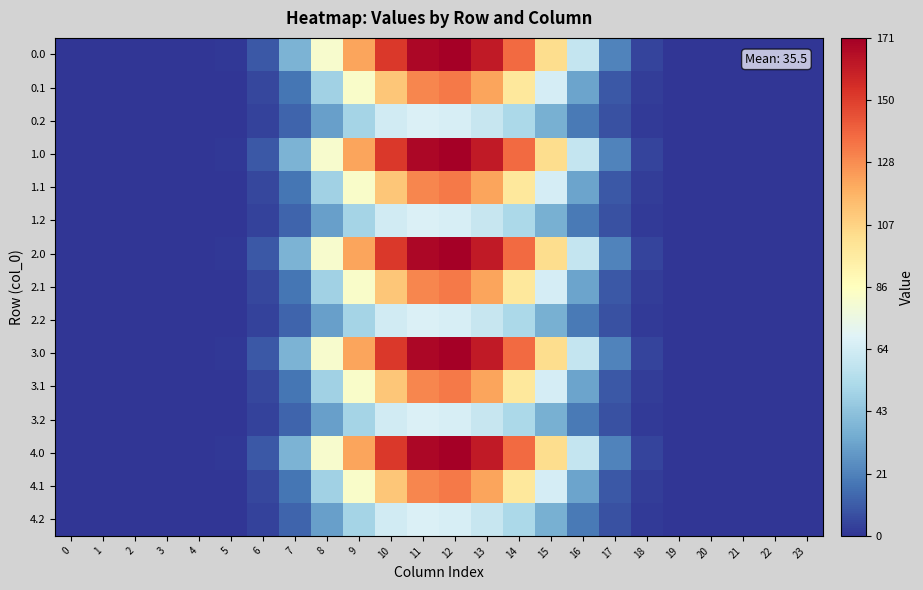

How many data points does each series have?

24